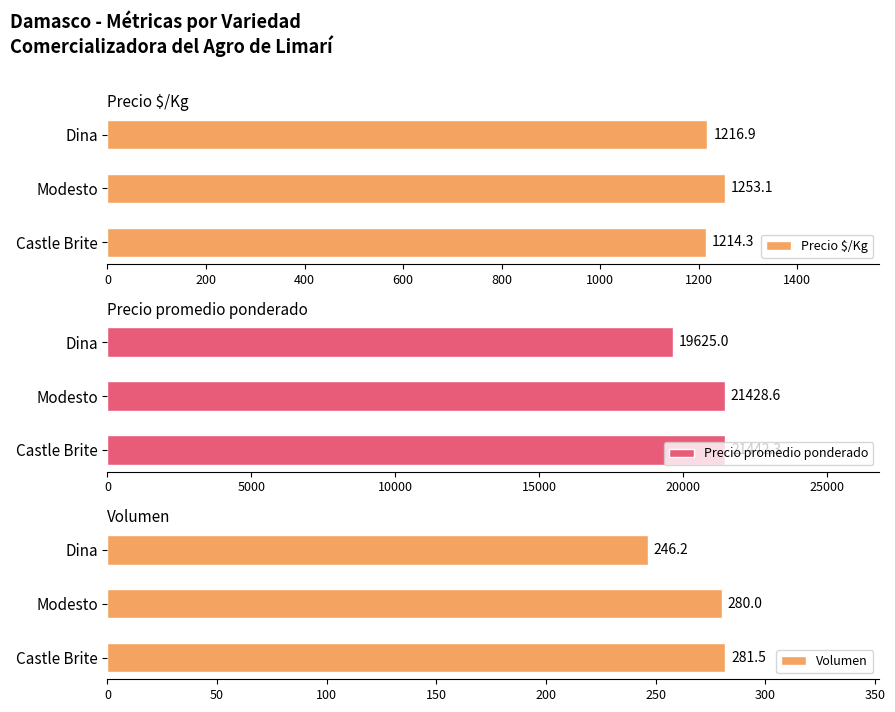

Where is Volumen nearest to the value 263?

Dina